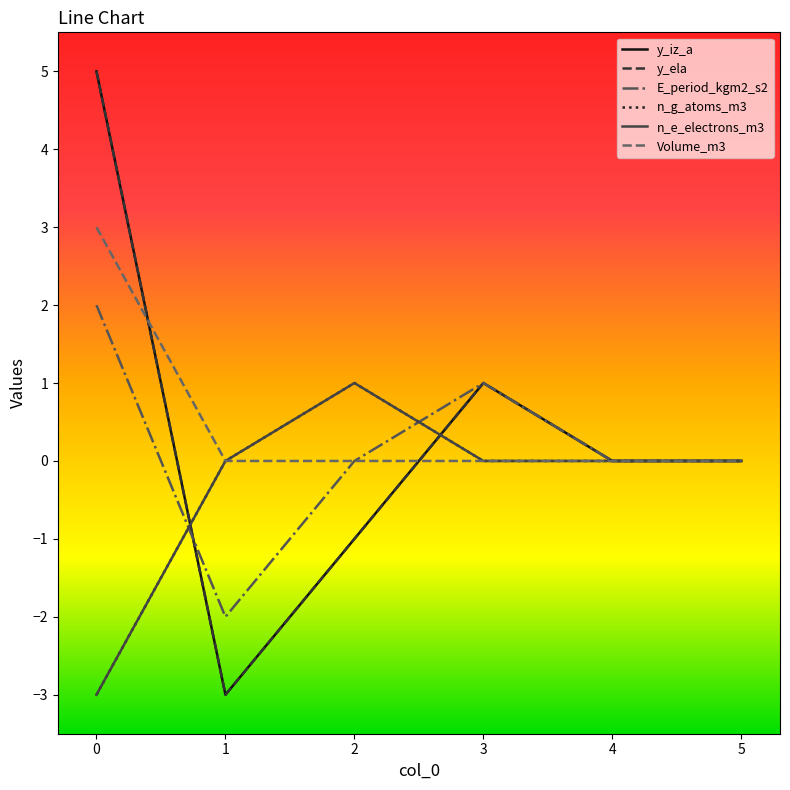

Does the chart have visible grid lines?

No